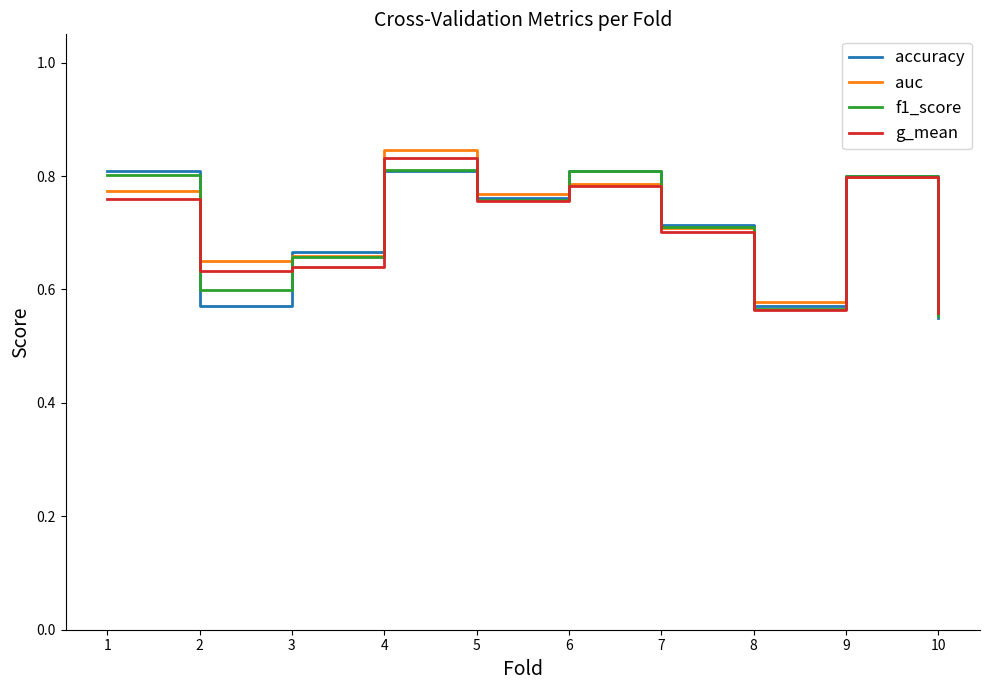

Is this an area chart (filled region under the line)?

No